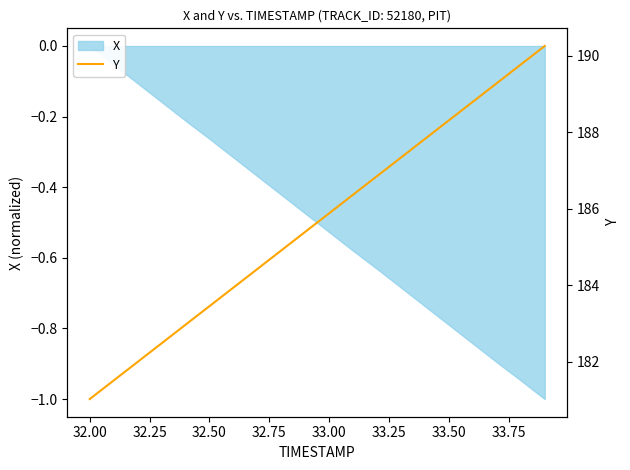

Does the chart have visible grid lines?

No